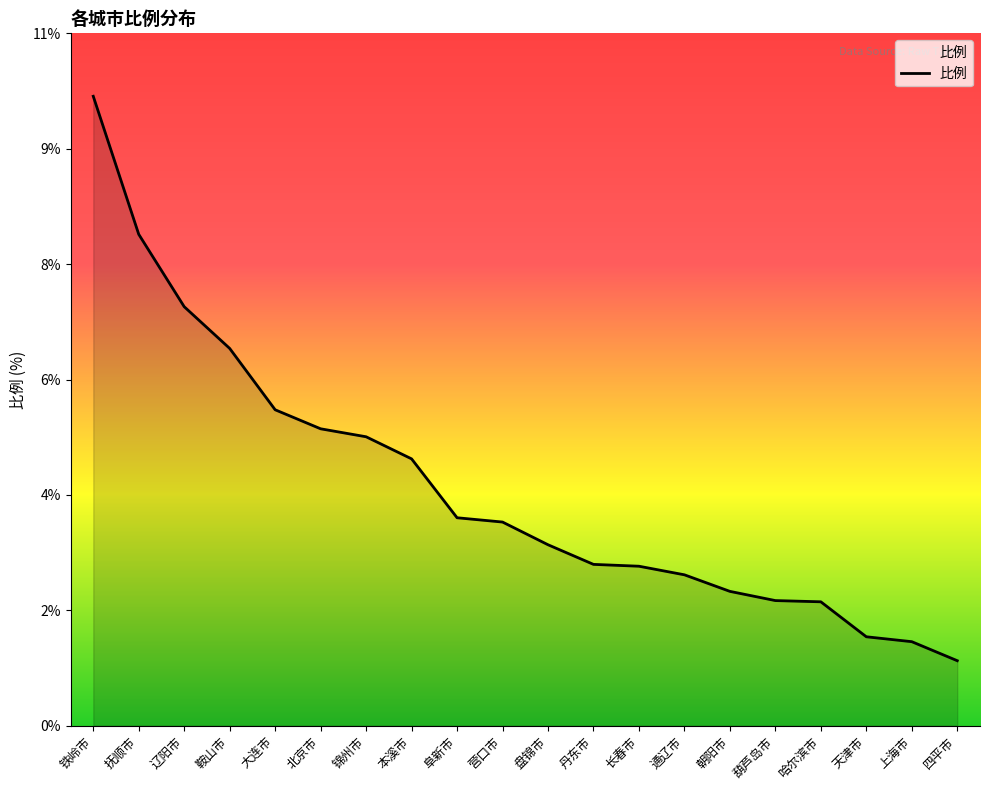

Is this an area chart (filled region under the line)?

Yes